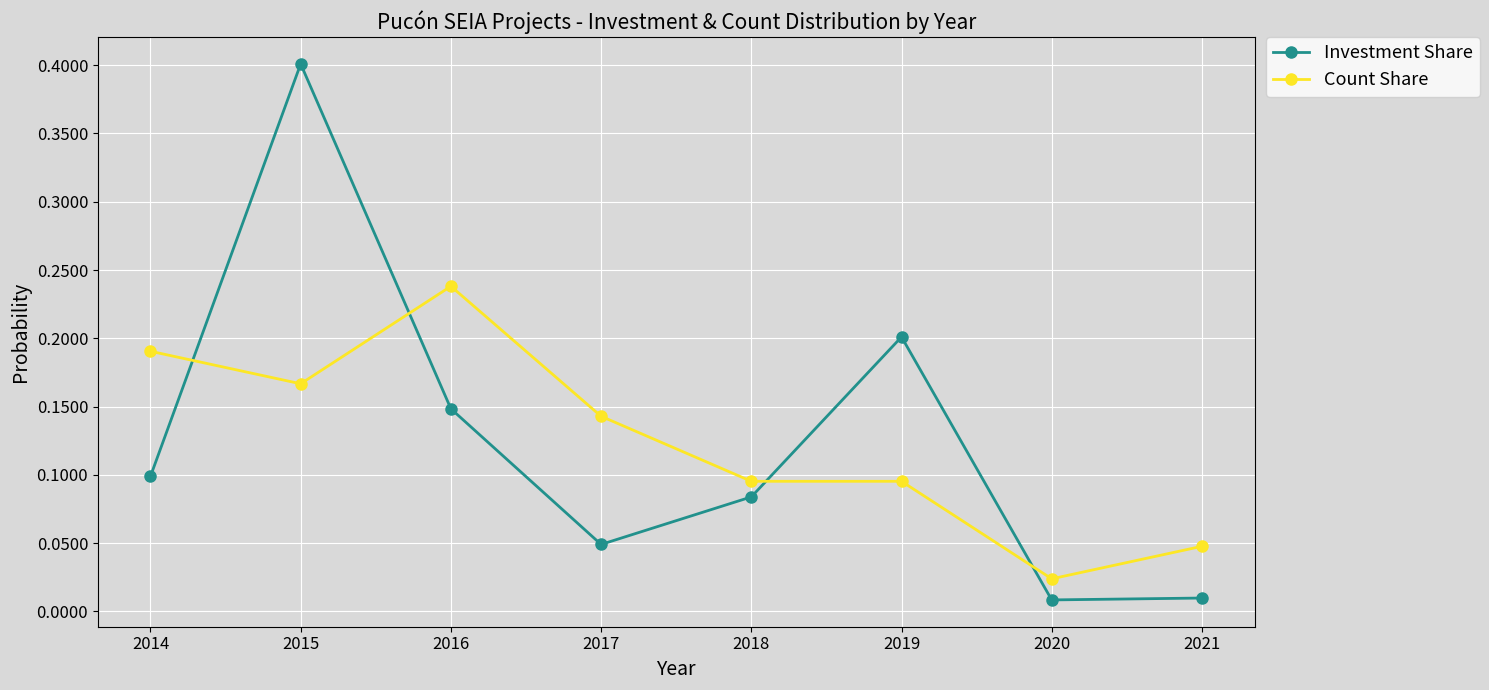

How many lines are shown in the chart?

2